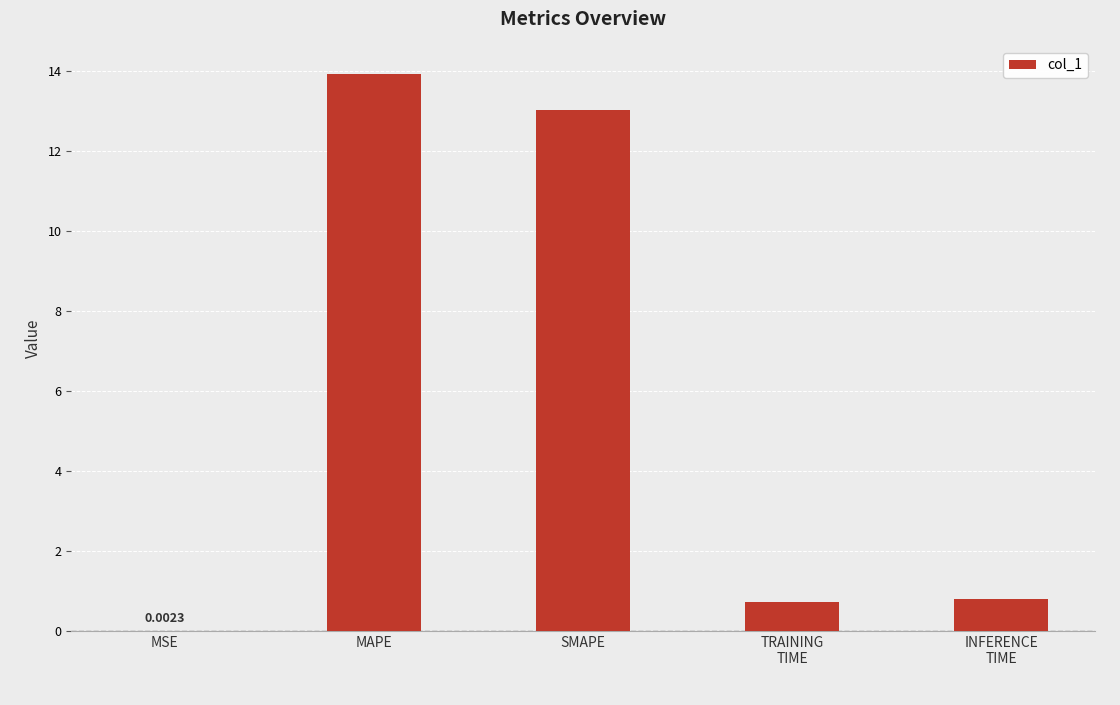

Which has a higher value, MSE or MAPE?

MAPE